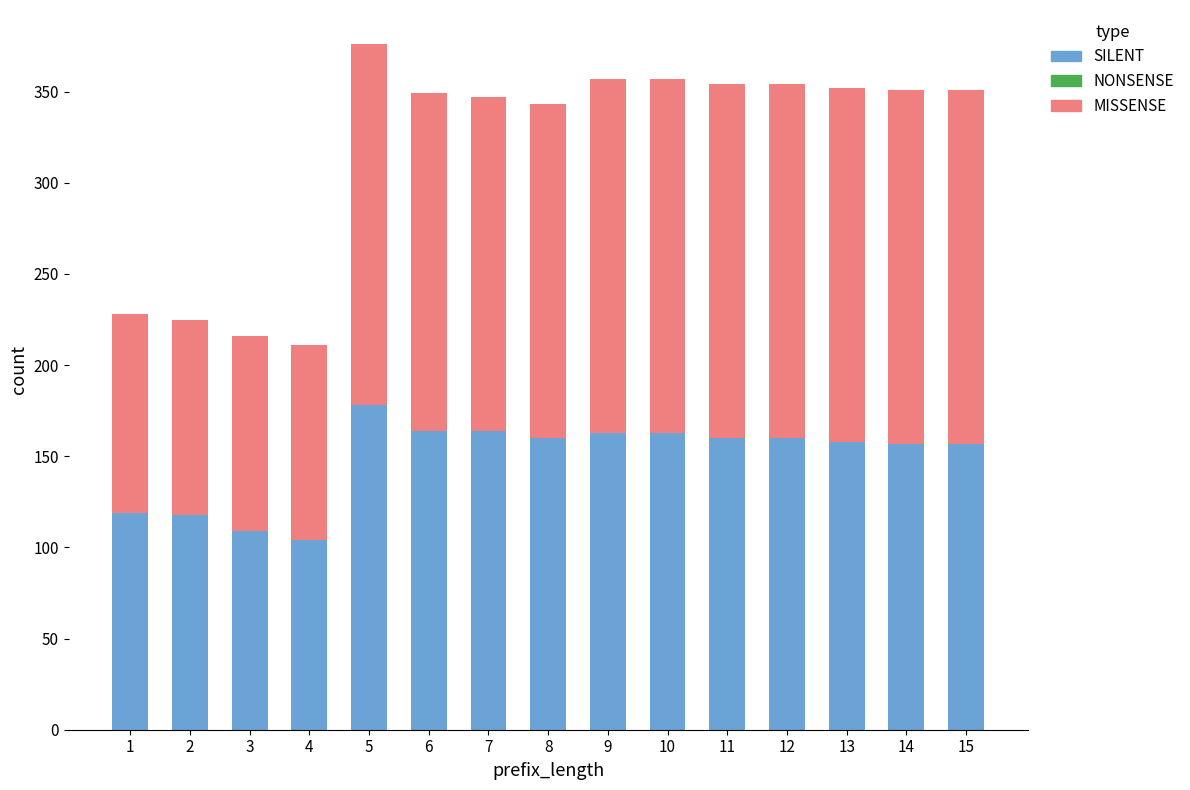

At which category is the sum across all series the highest?

5